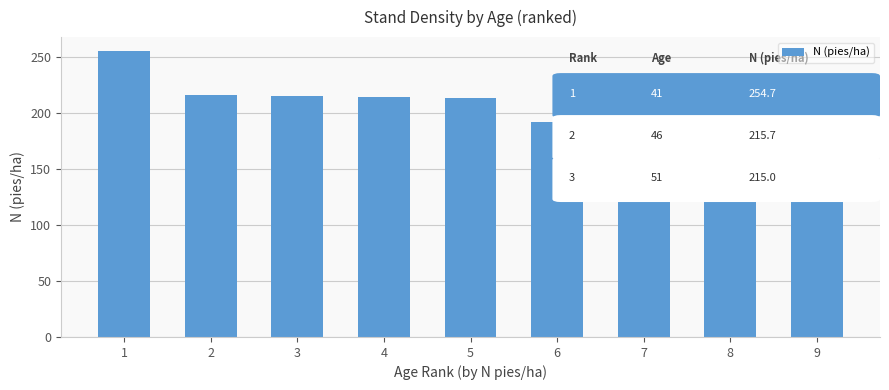

What is the value of the 1st bar from the left?

254.7